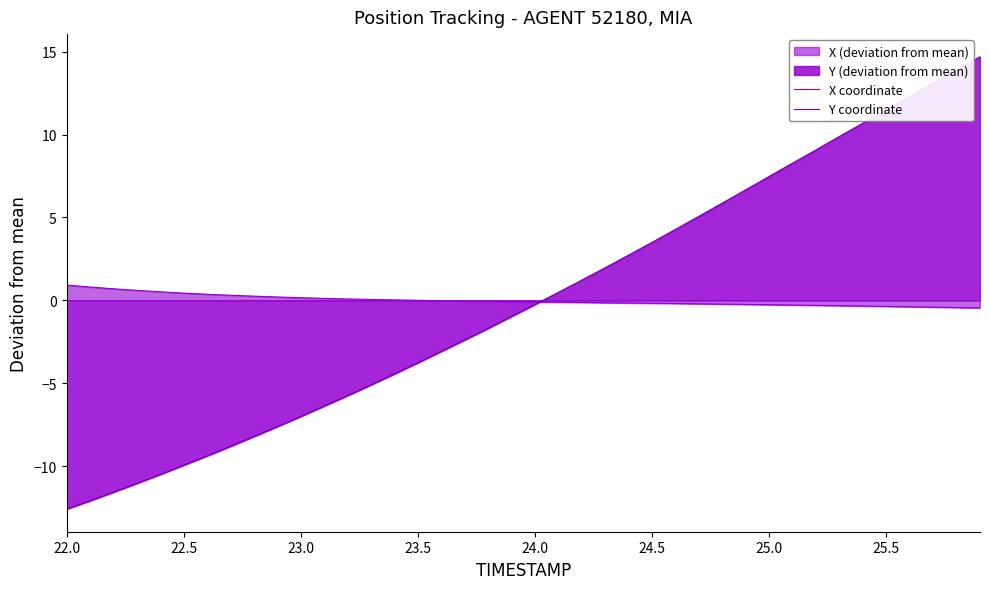

Is it true that X coordinate equals -0.1 at 24.0?

True